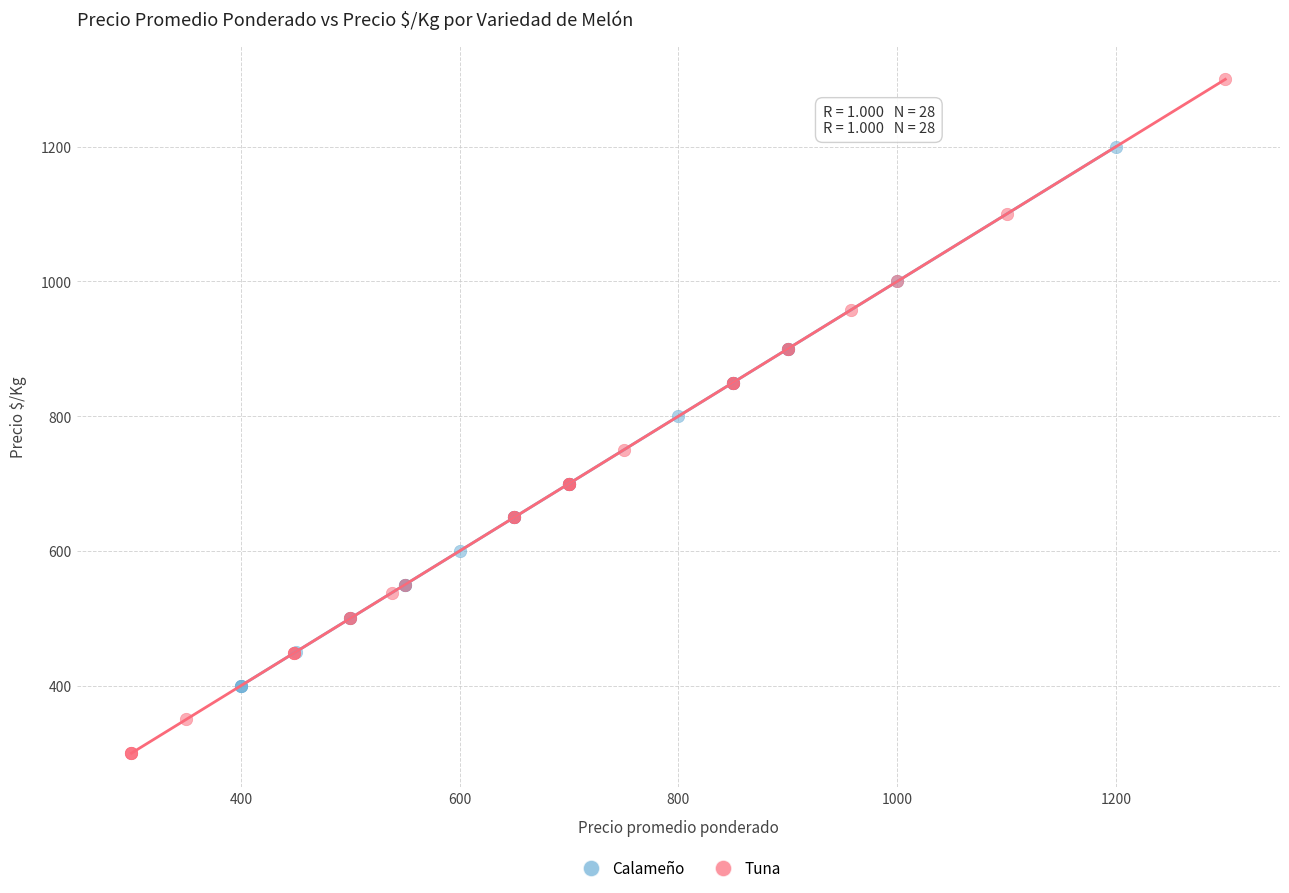

Which series reaches the maximum Y coordinate?

Tuna